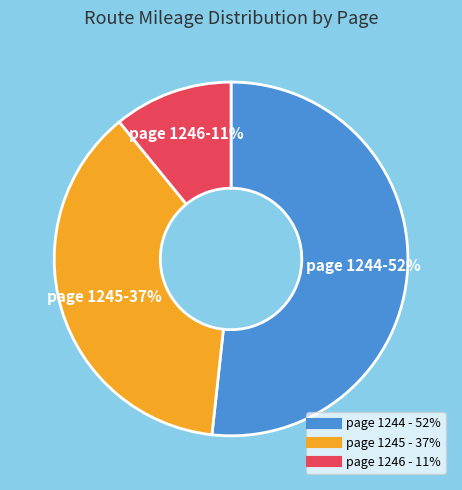

To the nearest percent, what is the average slice percentage?

33%